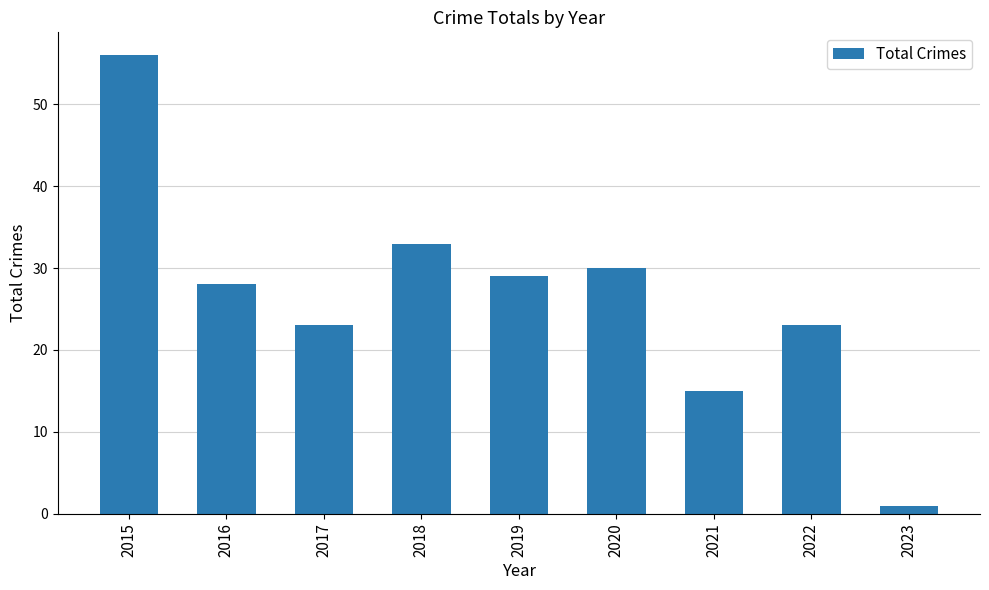

Reading left to right, list all the values displayed in this chart.

56	28	23	33	29	30	15	23	1